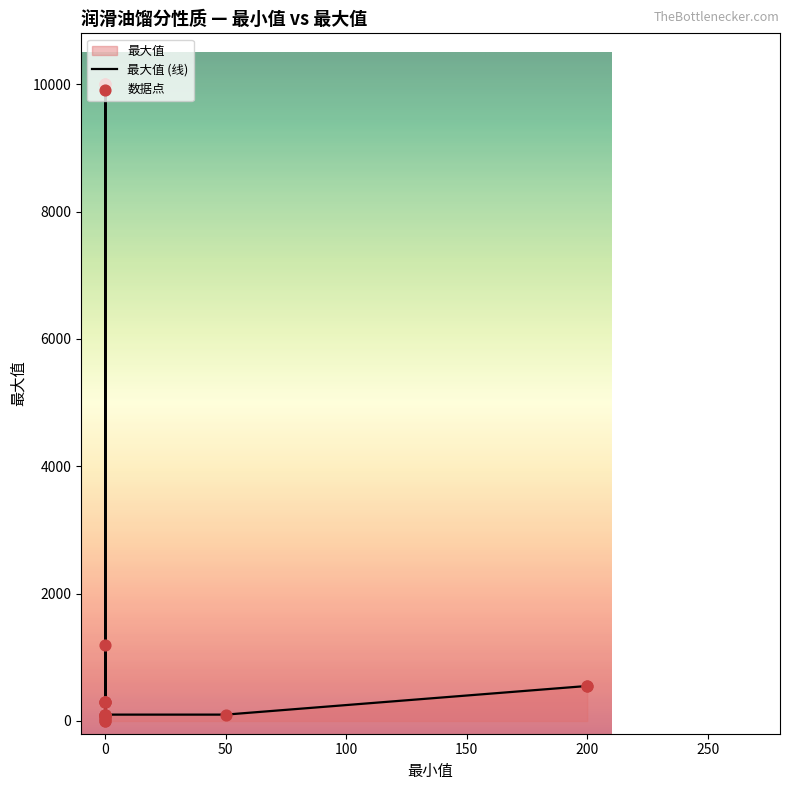

What is the change in value from 0 to 0?

+9700